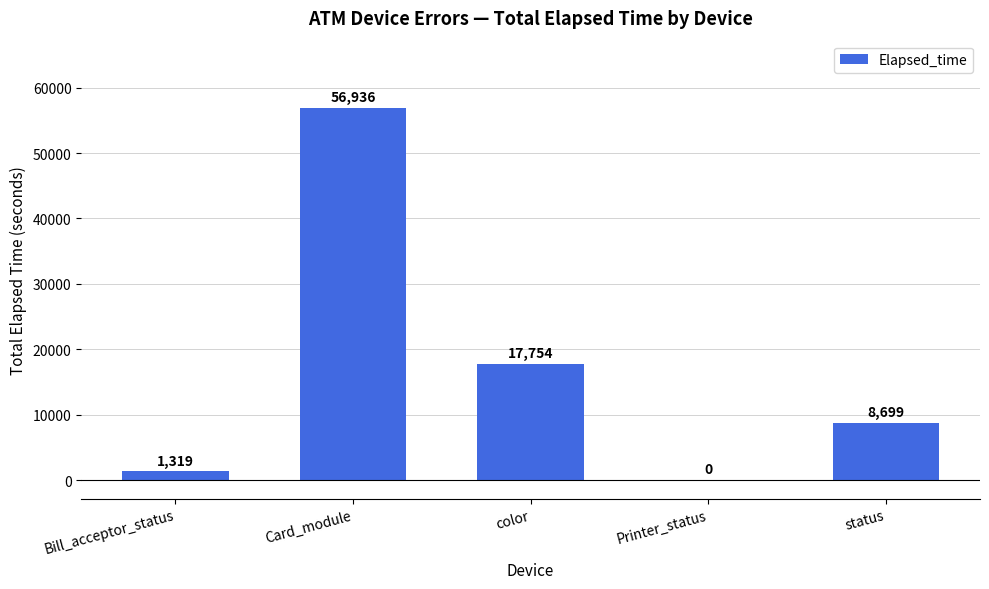

How many data points does each series have?

5